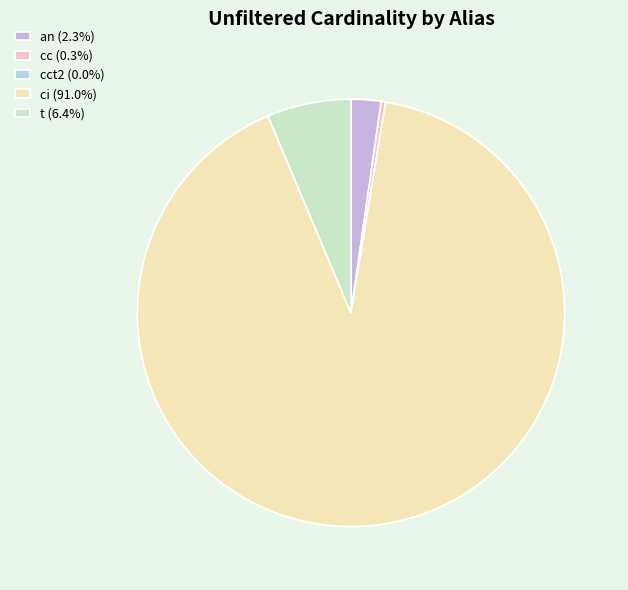

Which category has the smallest portion of the pie?

cct2